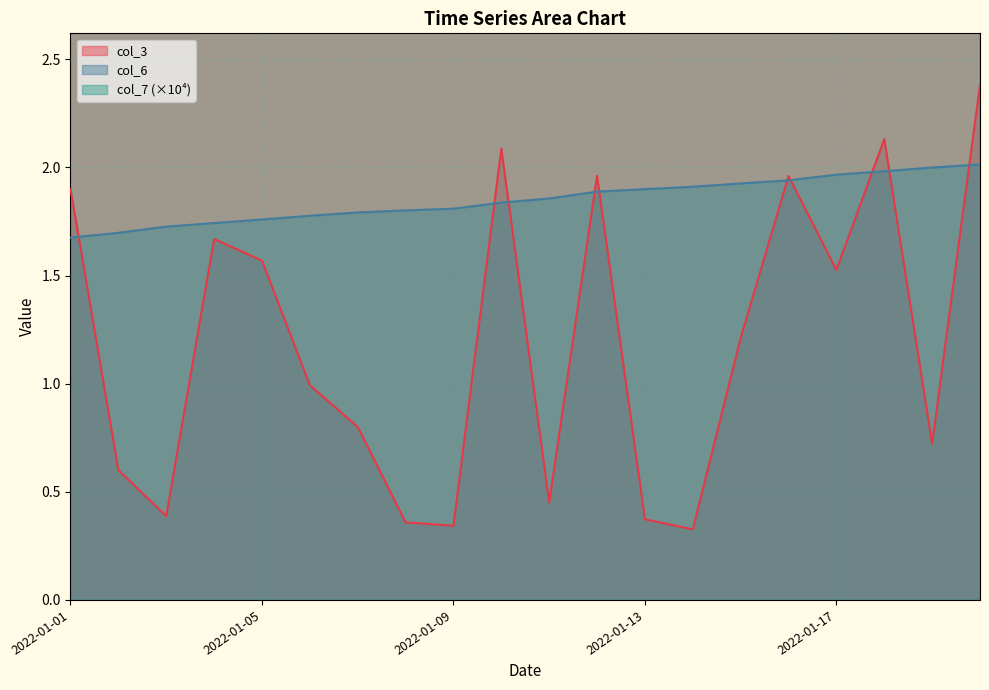

True or false: col_3 and col_7 intersect in this chart.

False